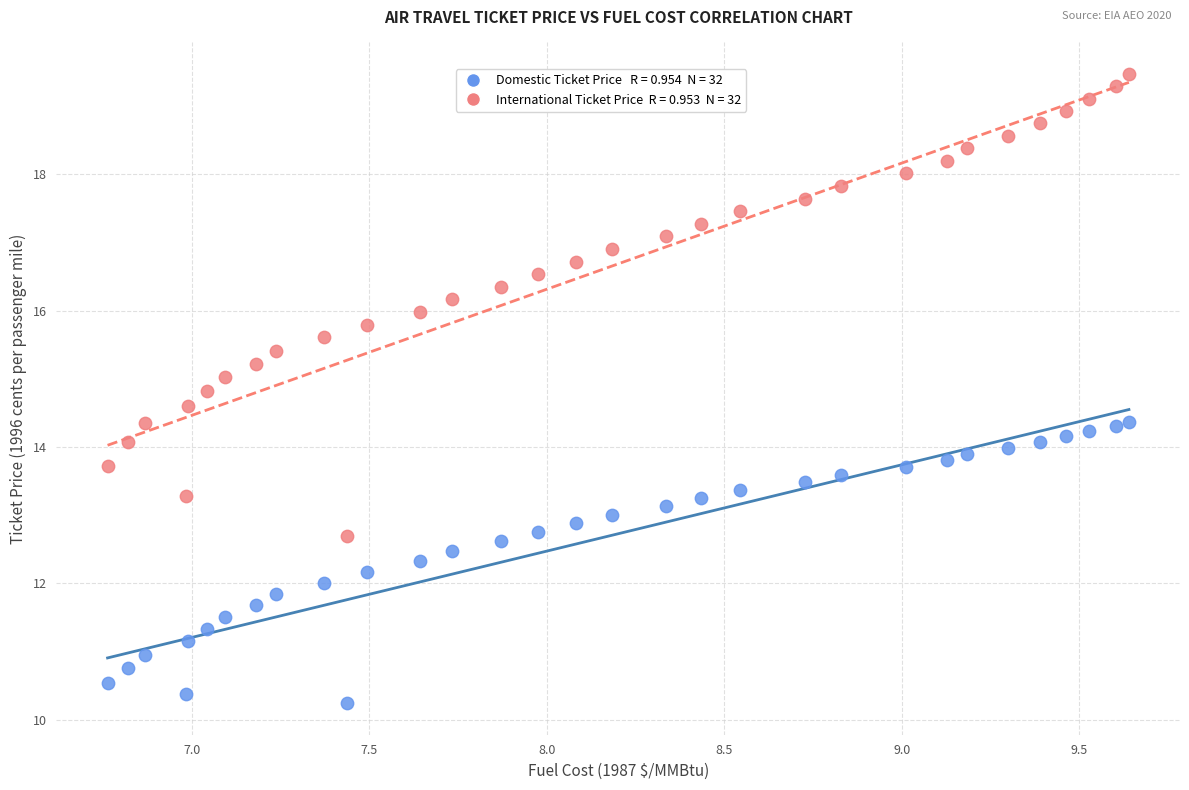

Across all data points, what is the range of Y values (max minus min)?

9.2